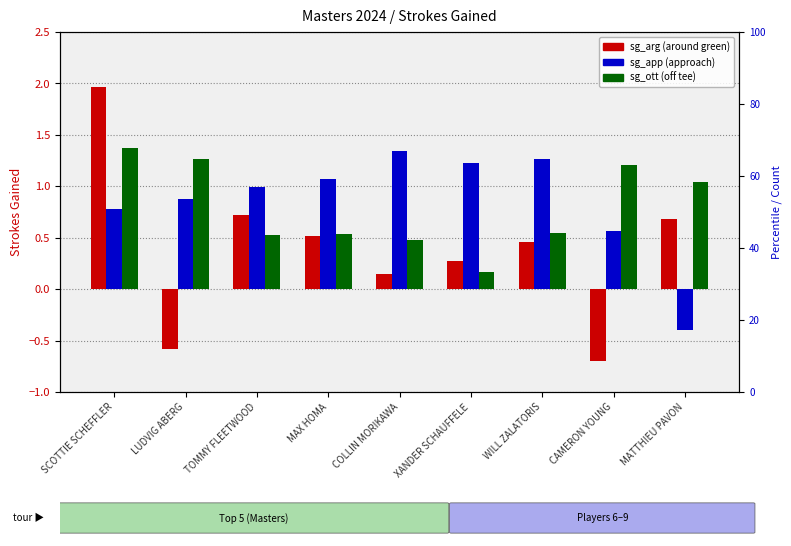

What is the difference between the maximum and minimum values in the sg_ott series?

1.2